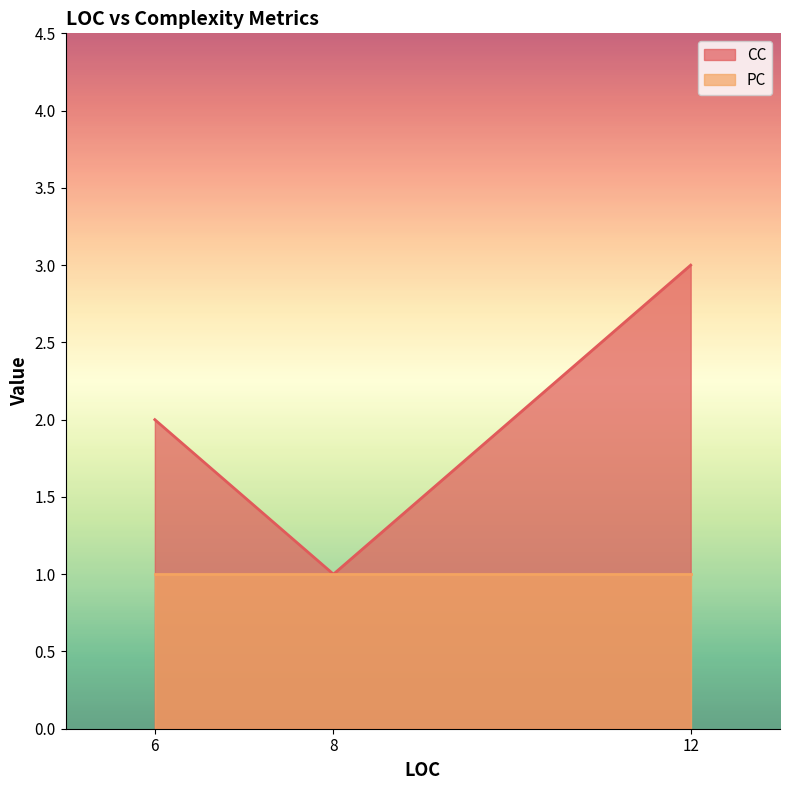

At how many categories does at least one series exceed 1?

2